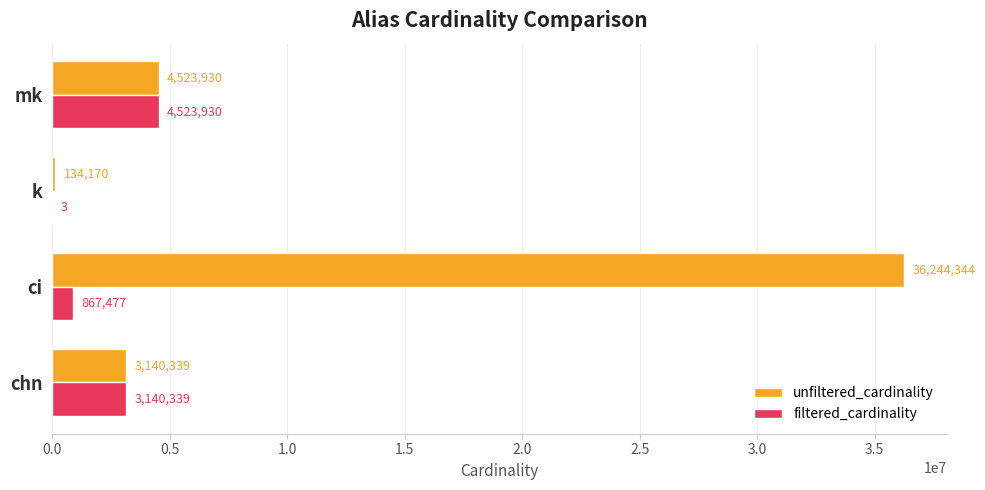

Which series has the widest spread of values?

unfiltered_cardinality